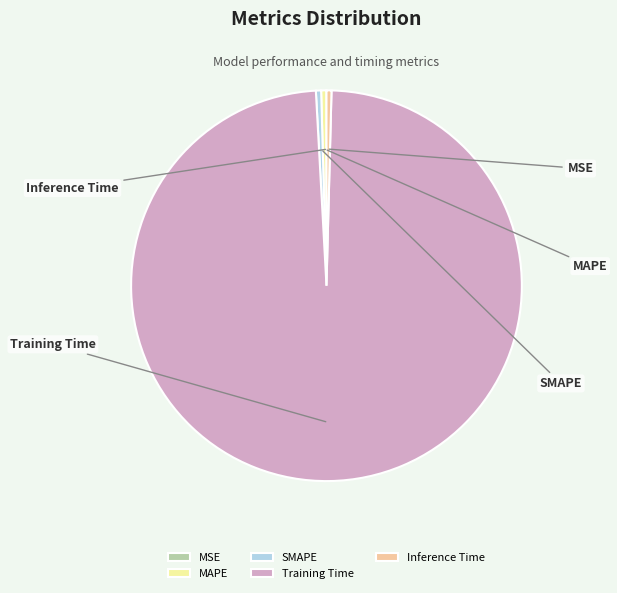

To the nearest percent, what is the difference between the largest and smallest slice percentages?

99%